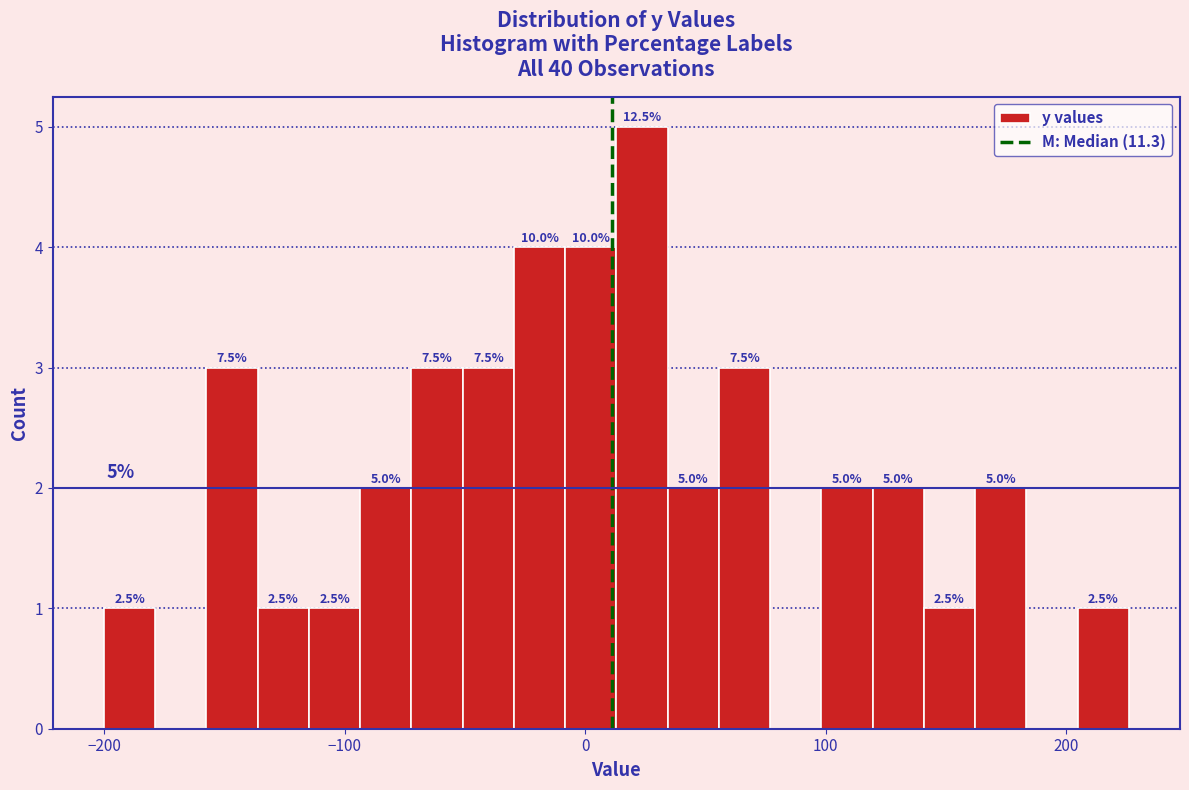

Read against the x-axis, roughly where is the centre of the tallest bar?

20